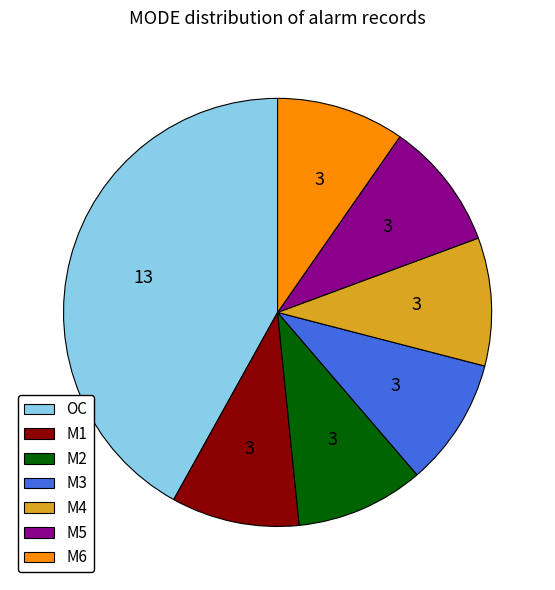

Which slice is the largest?

OC